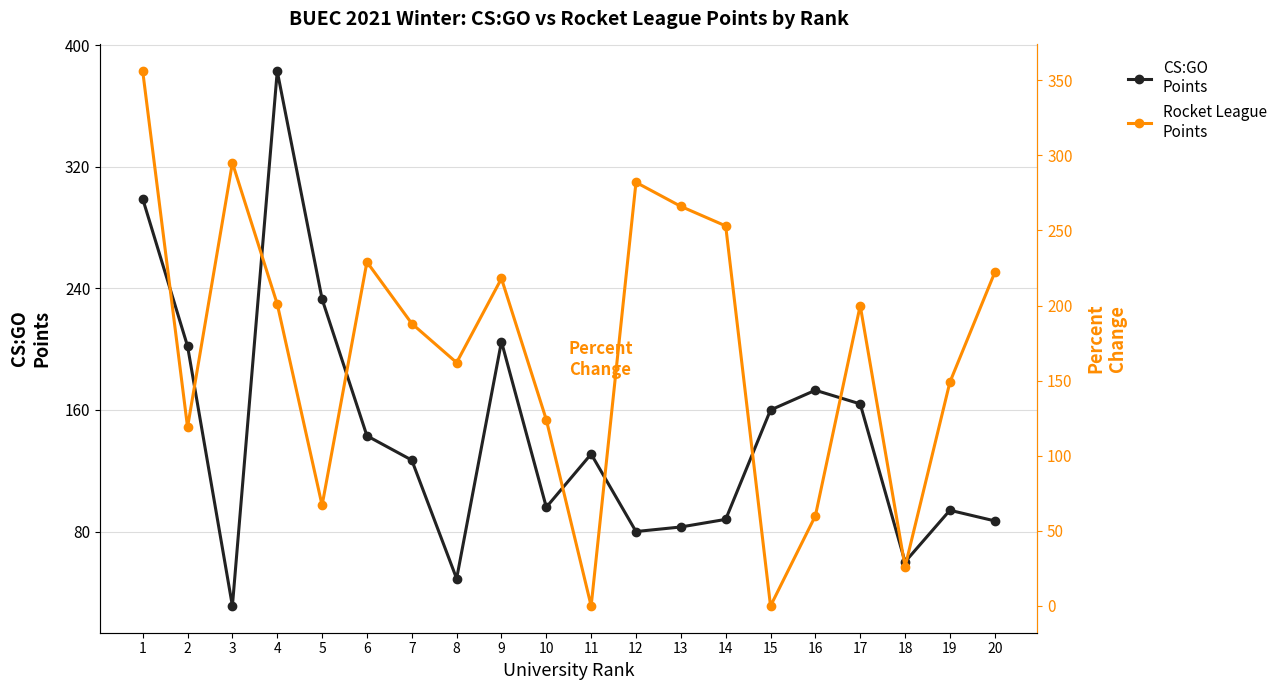

What is the difference between the Rocket League Points values at 18 and 6?

203